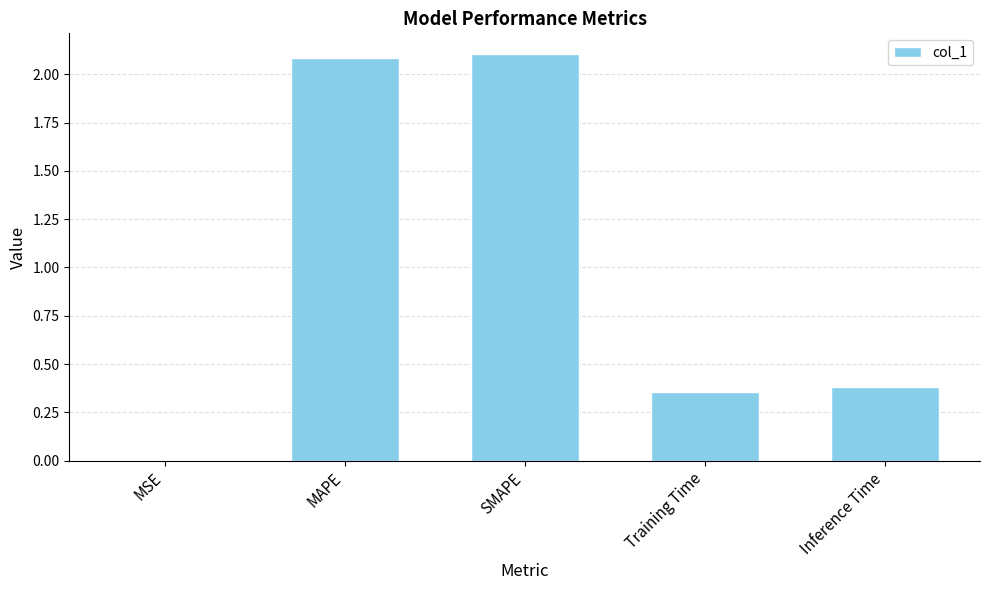

What is the greatest value displayed?

2.1